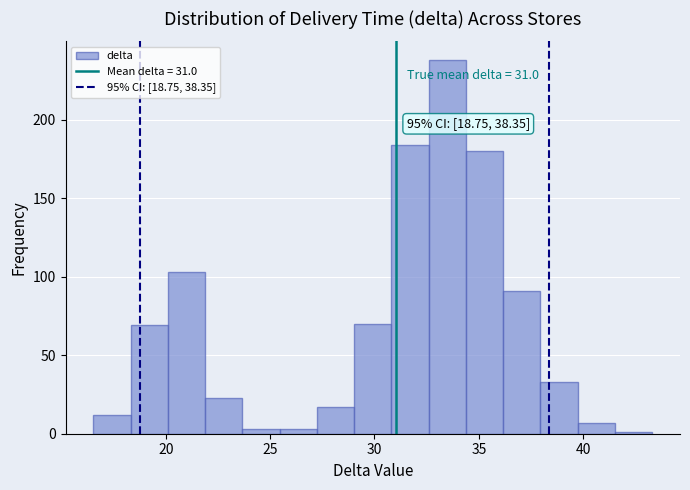

Read against the x-axis, roughly where is the centre of the tallest bar?

33.5